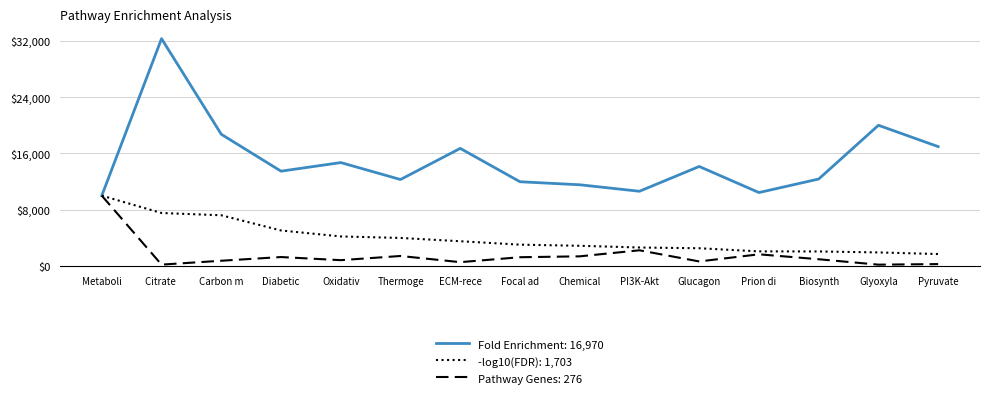

Which series has the largest range (max minus min)?

Fold Enrichment: 16,970